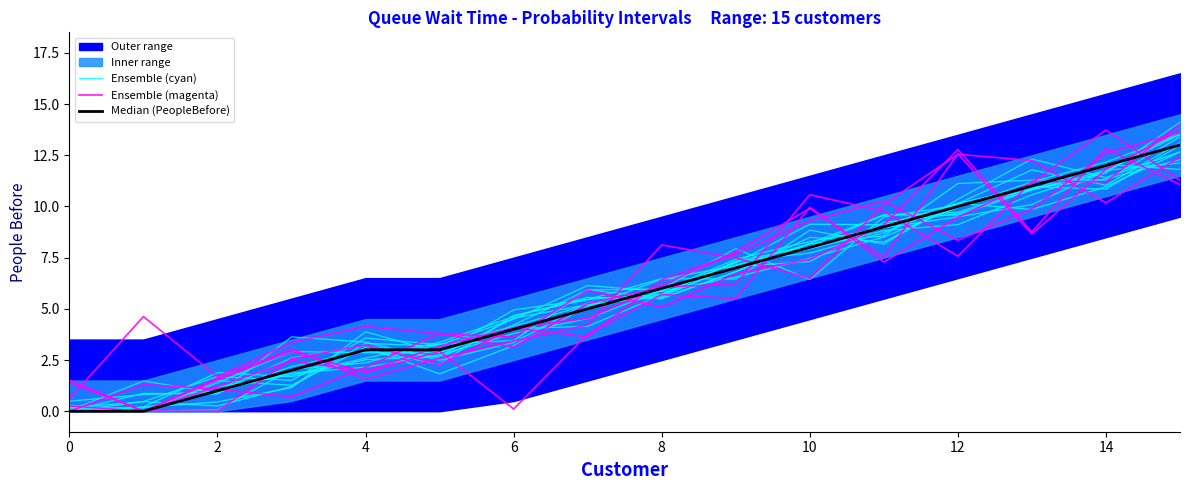

How many interior local peaks does the Ensemble (magenta) series have?

3